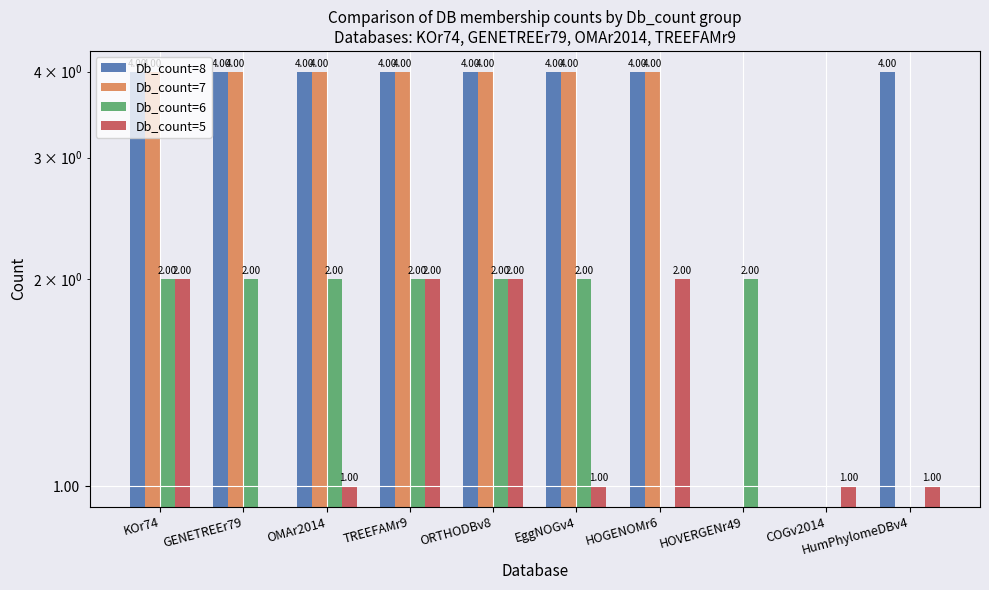

How many positive values does the Db_count=8 series have?

8